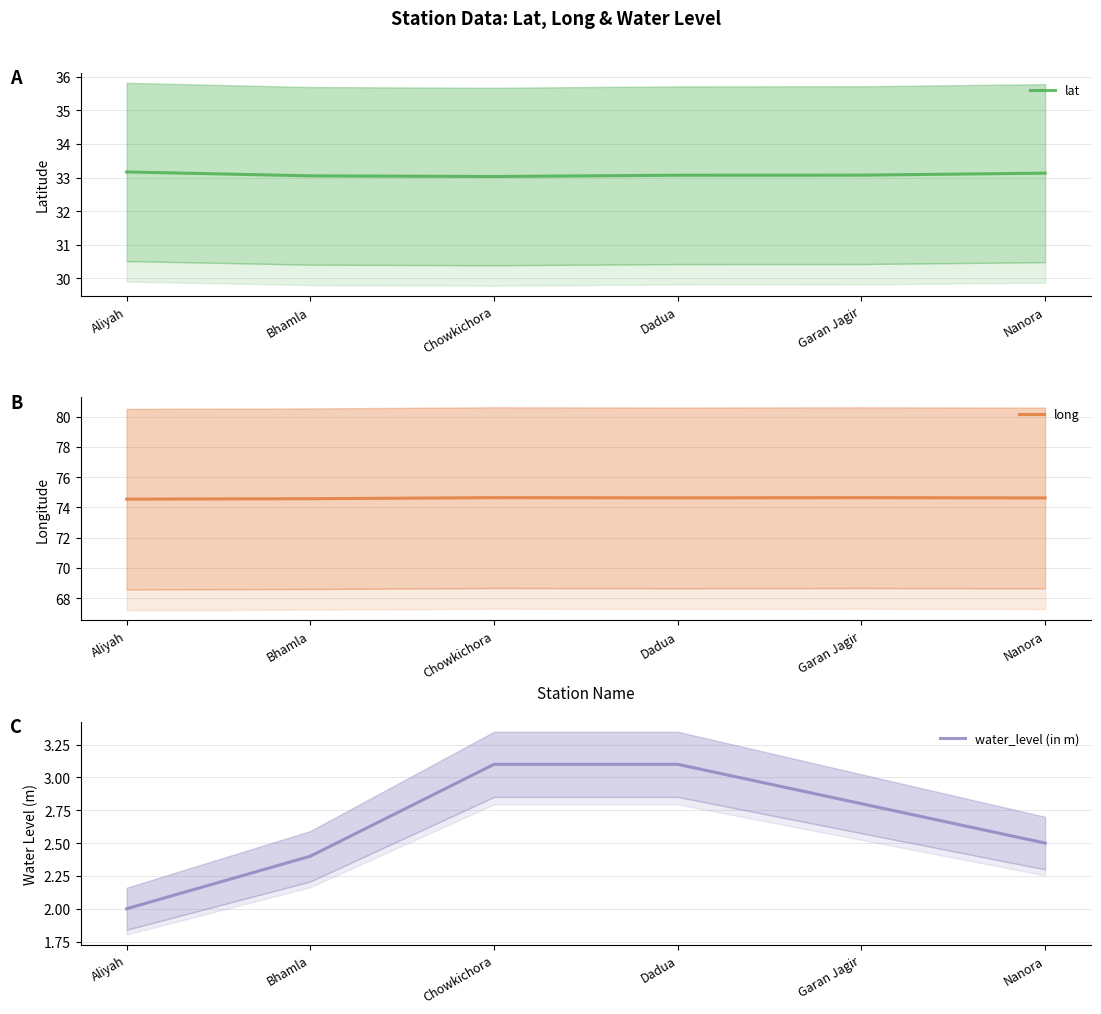

At which label is lat closest to 33?

Chowkichora